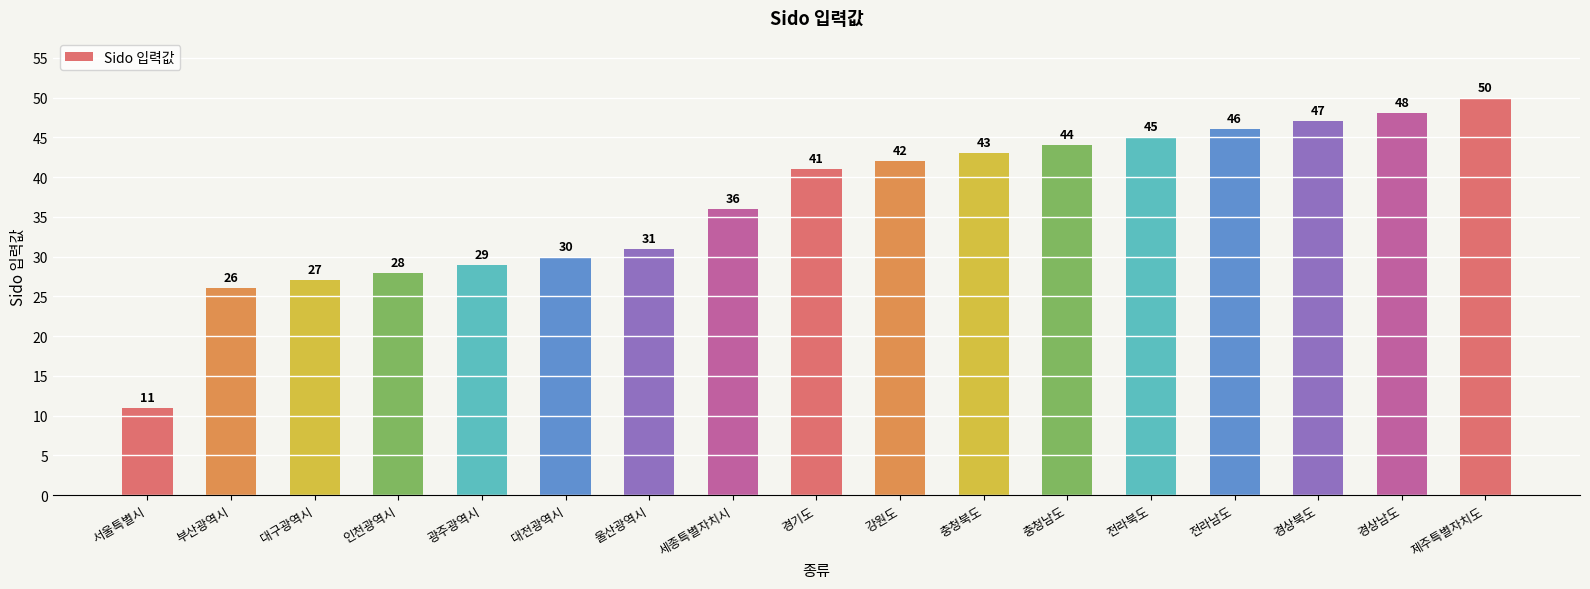

What is the label of the 1st bar from the right?

제주특별자치도